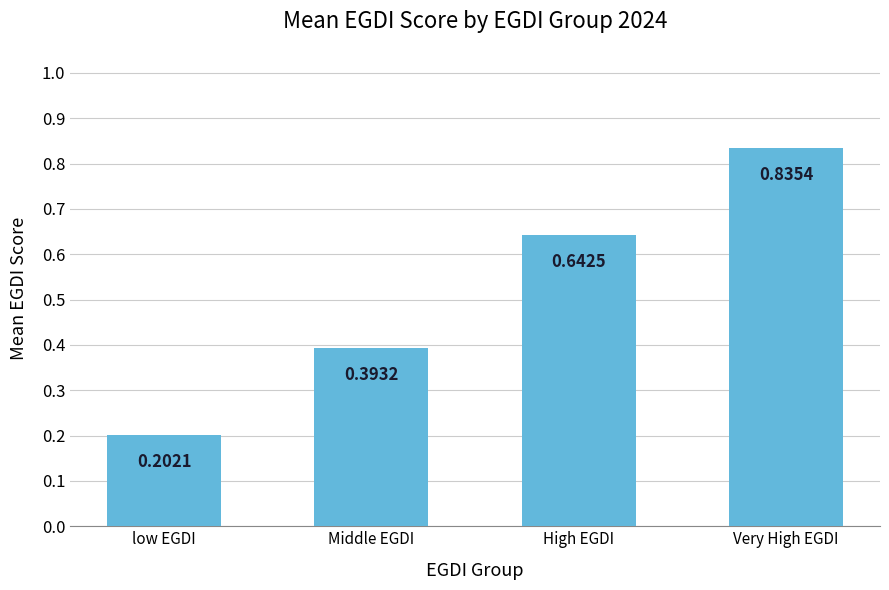

What is the label of the 3rd bar from the left?

High EGDI